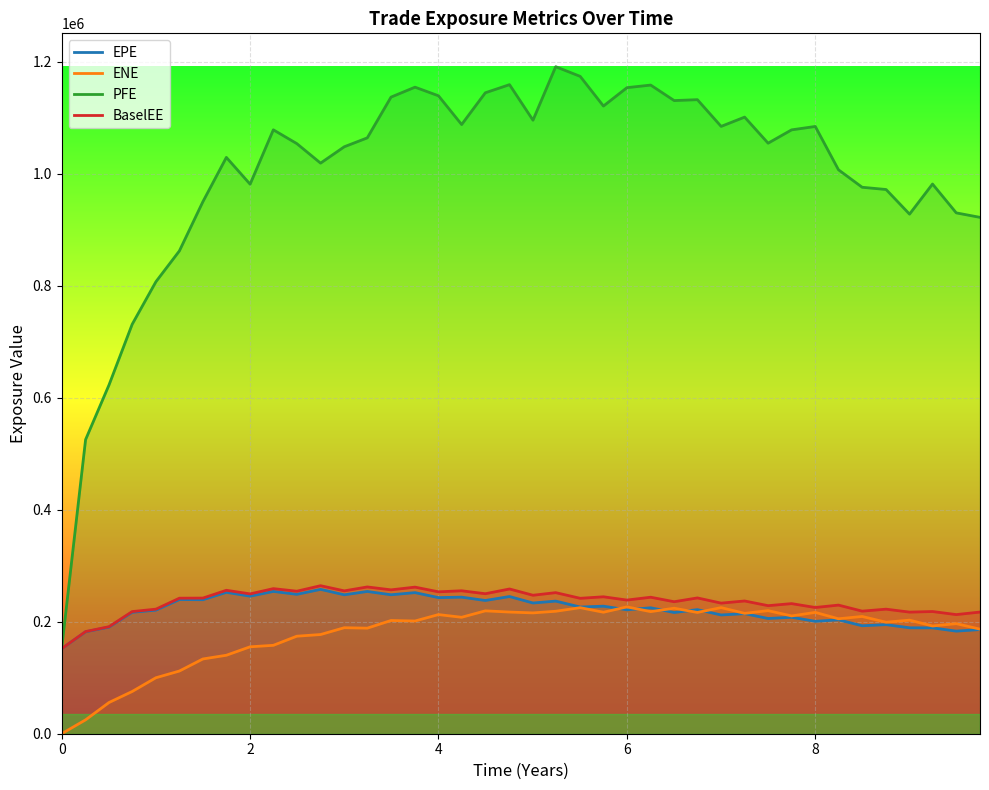

What is the sum of all EPE values?

8858742.0